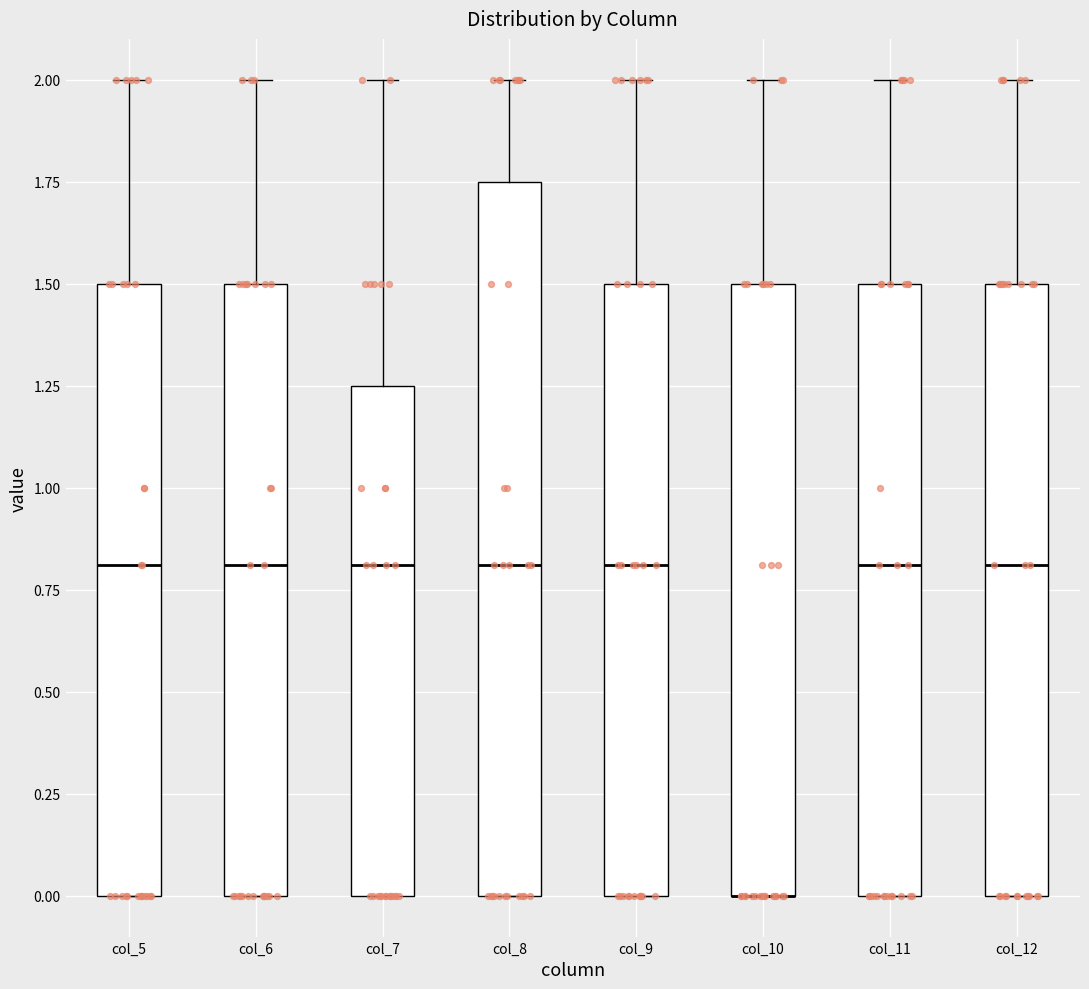

Reading left to right, read every box against the y-axis: the position of its median line, the range the box covers, and the ends of its whiskers. The values are not printed on the chart, so give them approximately, as read against the axis.

col_5: median 0.80, box 0.00 to 1.50, whiskers 0.00 to 2.00
col_6: median 0.80, box 0.00 to 1.50, whiskers 0.00 to 2.00
col_7: median 0.80, box 0.00 to 1.25, whiskers 0.00 to 2.00
col_8: median 0.80, box 0.00 to 1.75, whiskers 0.00 to 2.00
col_9: median 0.80, box 0.00 to 1.50, whiskers 0.00 to 2.00
col_10: median 0.00 (drawn on the box's lower edge), box 0.00 to 1.50, whiskers 0.00 to 2.00
col_11: median 0.80, box 0.00 to 1.50, whiskers 0.00 to 2.00
col_12: median 0.80, box 0.00 to 1.50, whiskers 0.00 to 2.00